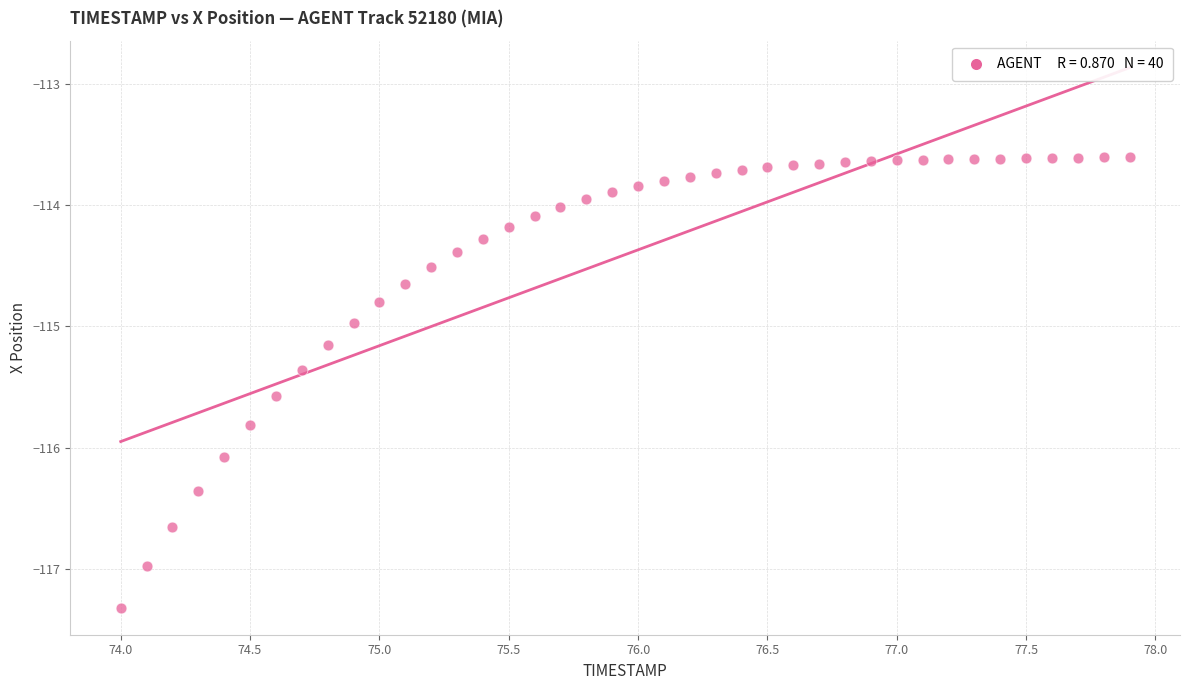

What is the range of Y values (max minus min)?

3.7